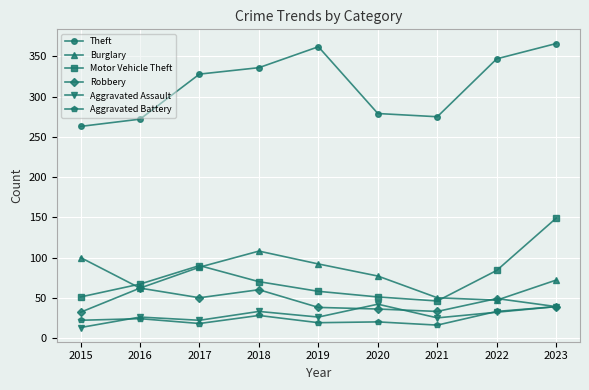

The value of Theft at 2017 is 175. True or false?

False